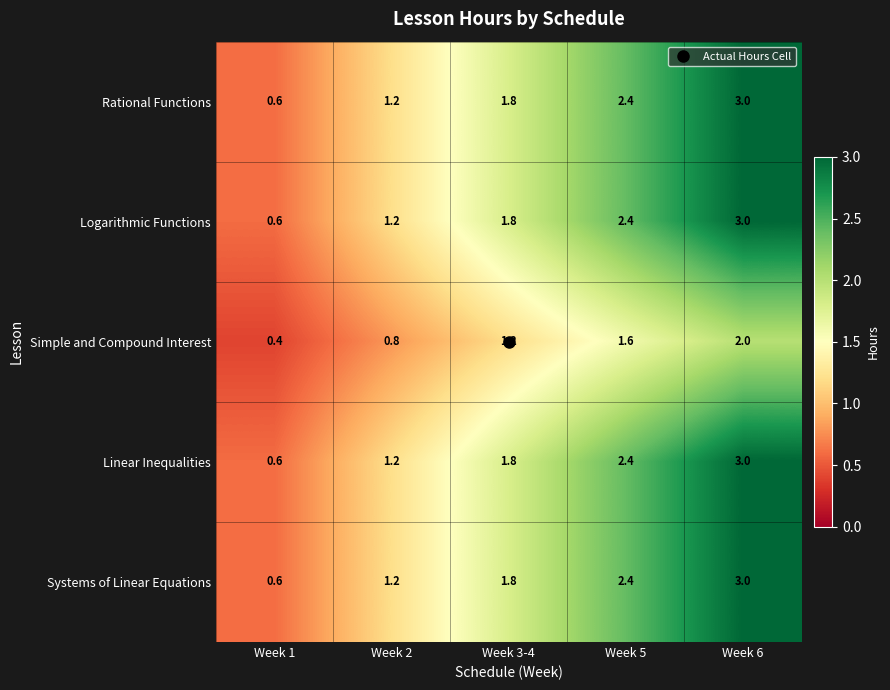

What is the average value of the Rational Functions series?

1.8